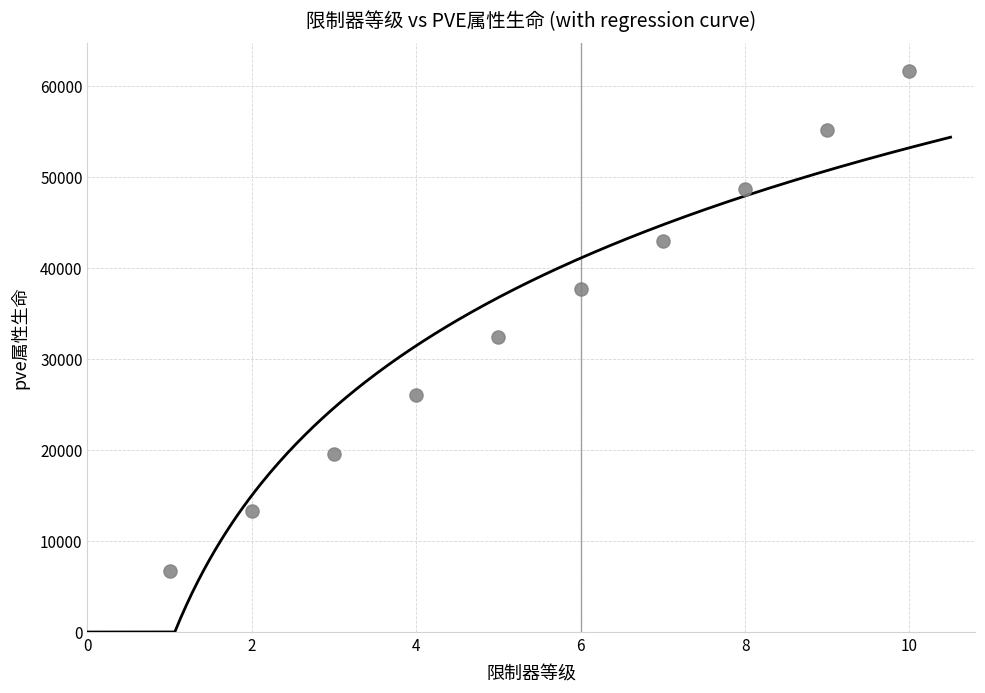

What is the range of Y values (max minus min)?

54970